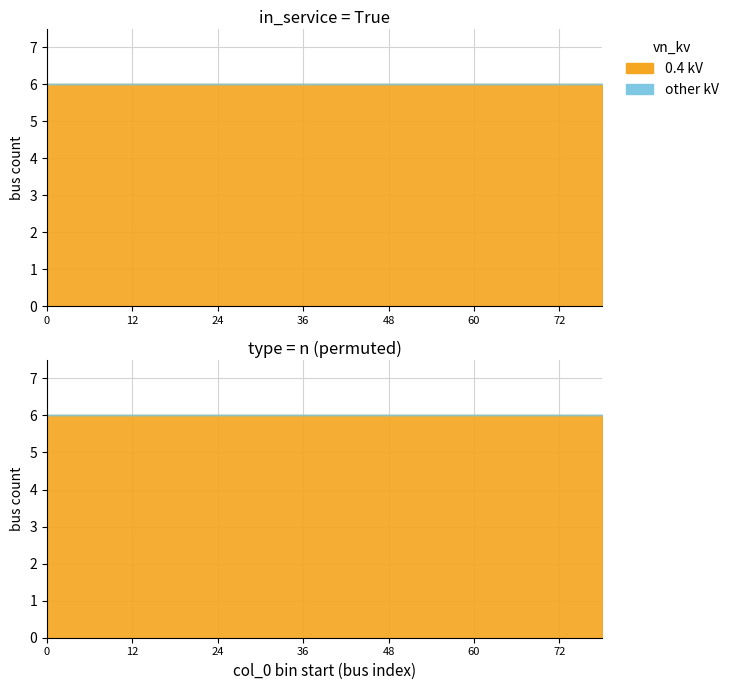

True or false: vn_kv_LV and vn_kv_MV cross at least once.

False